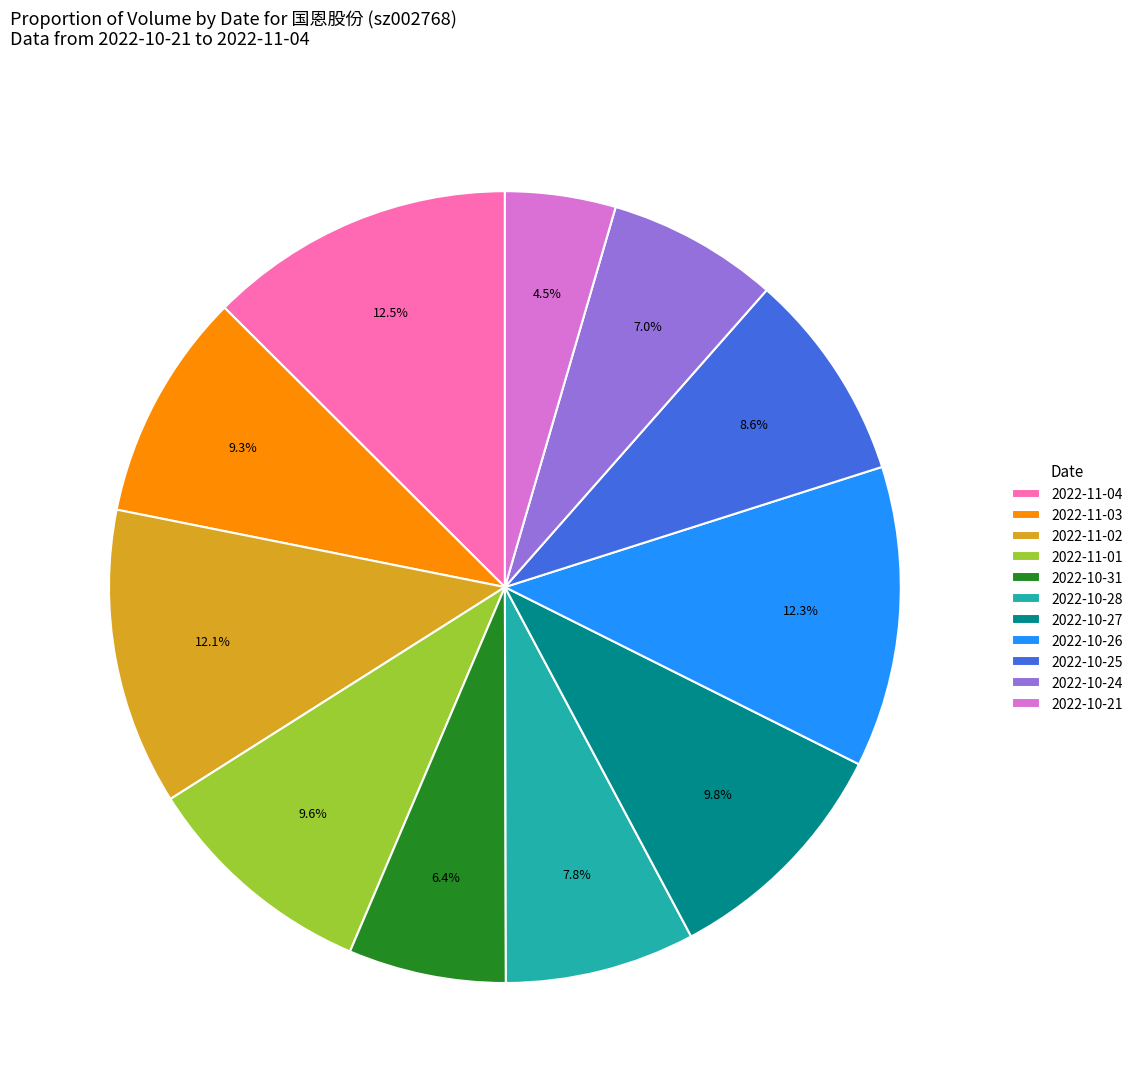

Which category has the smallest portion of the pie?

2022-10-21